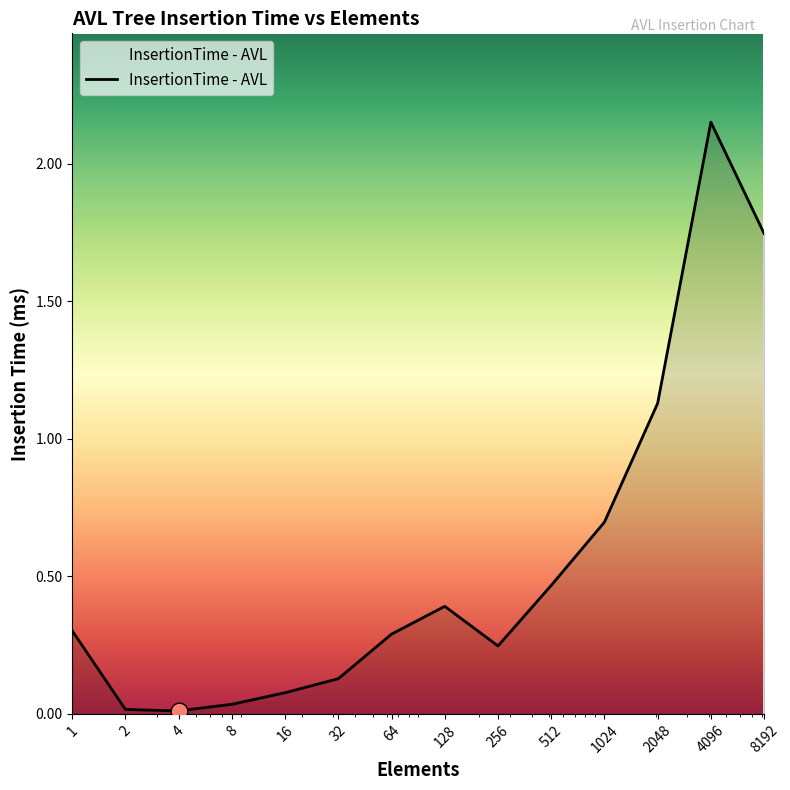

How many points are lower than both their immediate neighbors (excluding endpoints)?

2